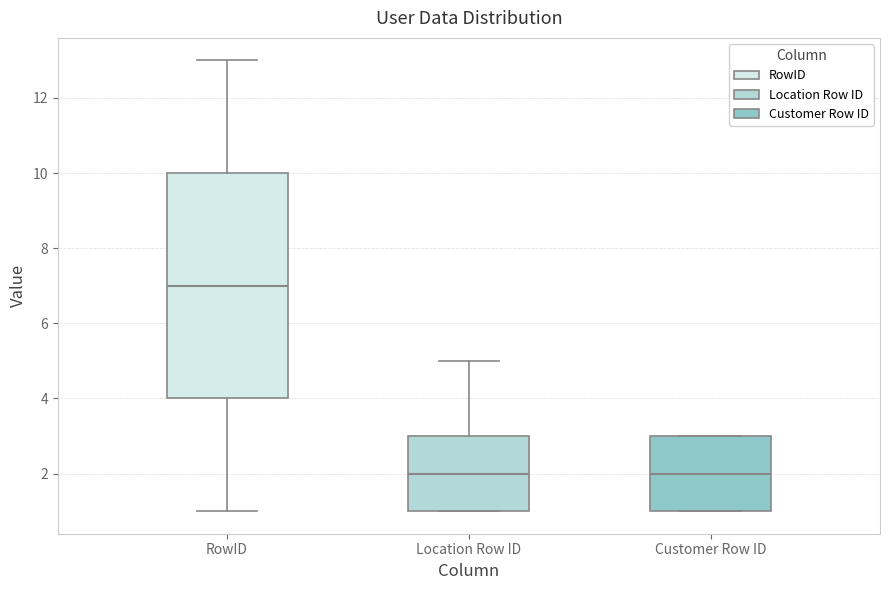

Where does the upper whisker of the box for RowID end on the y-axis? The values are not printed on the chart, so give them approximately, as read against the axis.

13